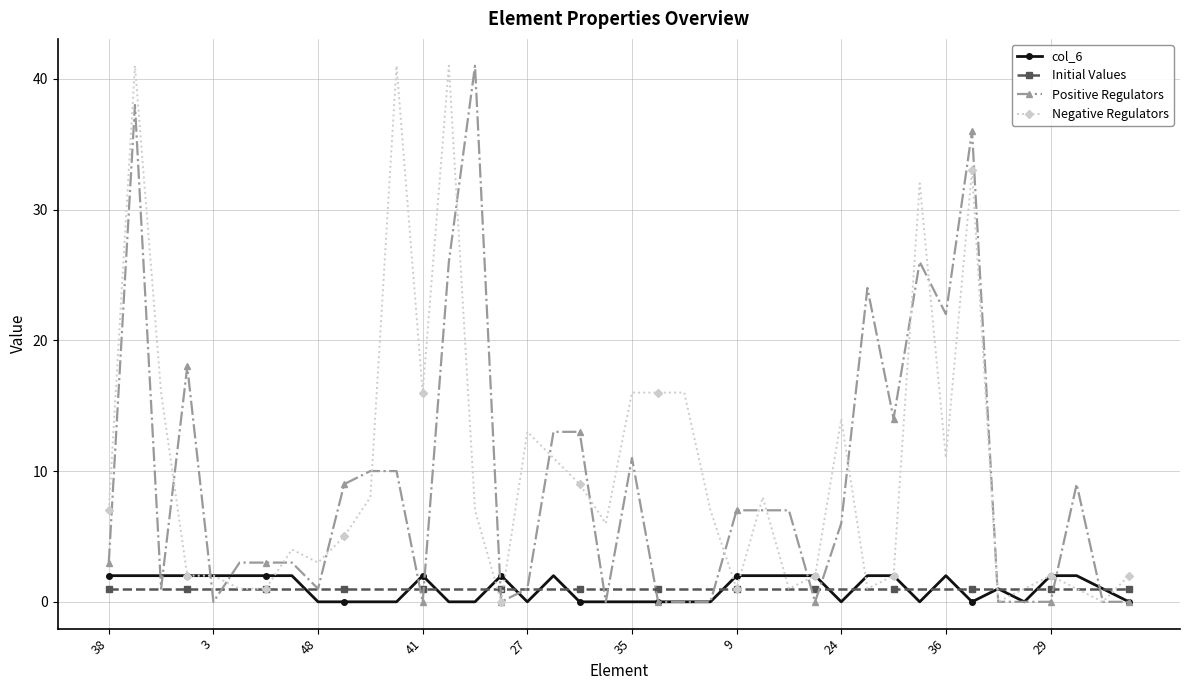

What is the greatest value displayed?

41